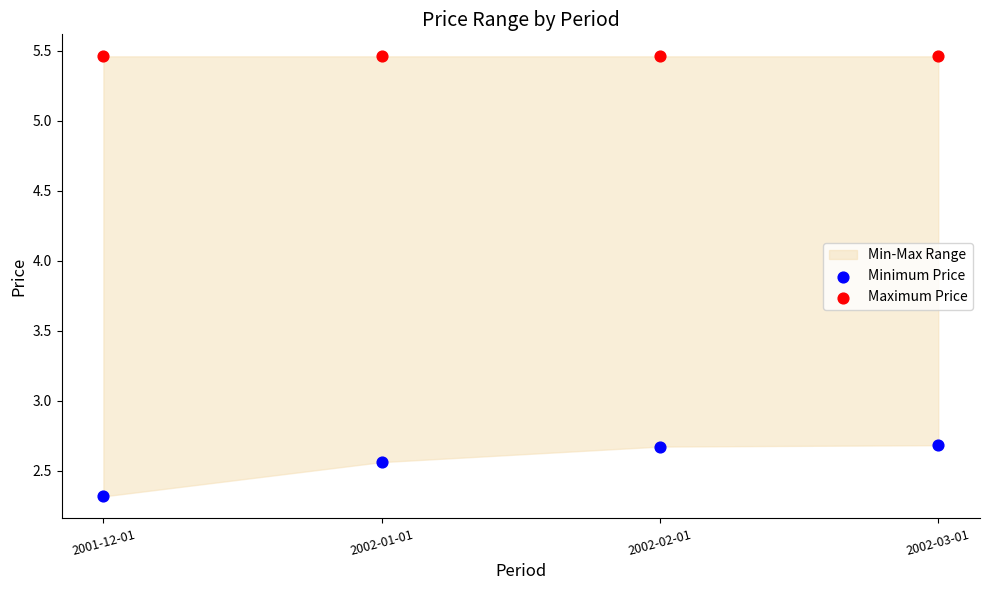

Across all data points, what is the average X value?

0.5